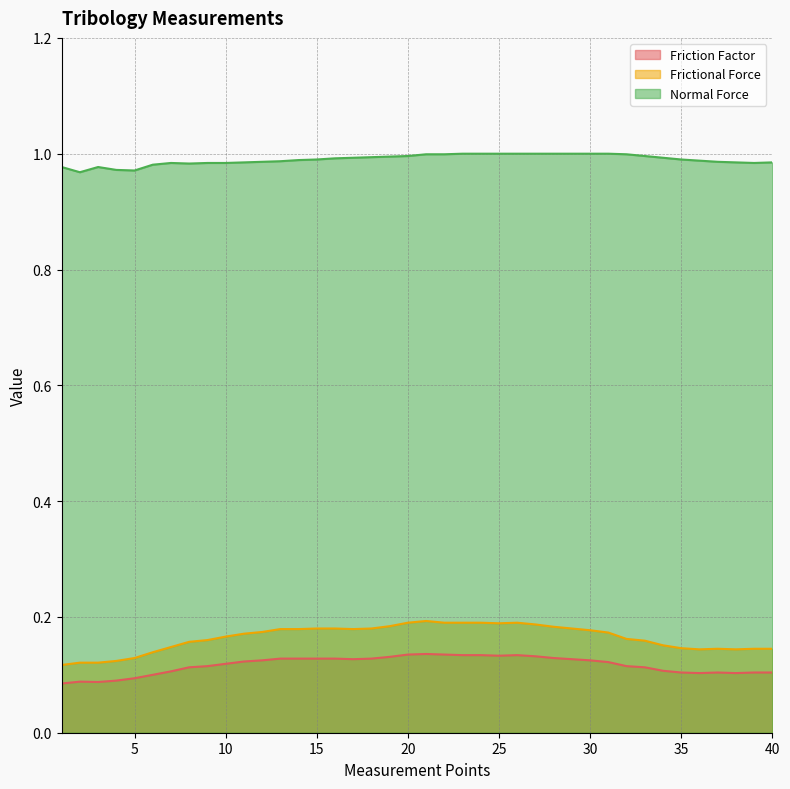

At which category is the sum across all series the highest?

21